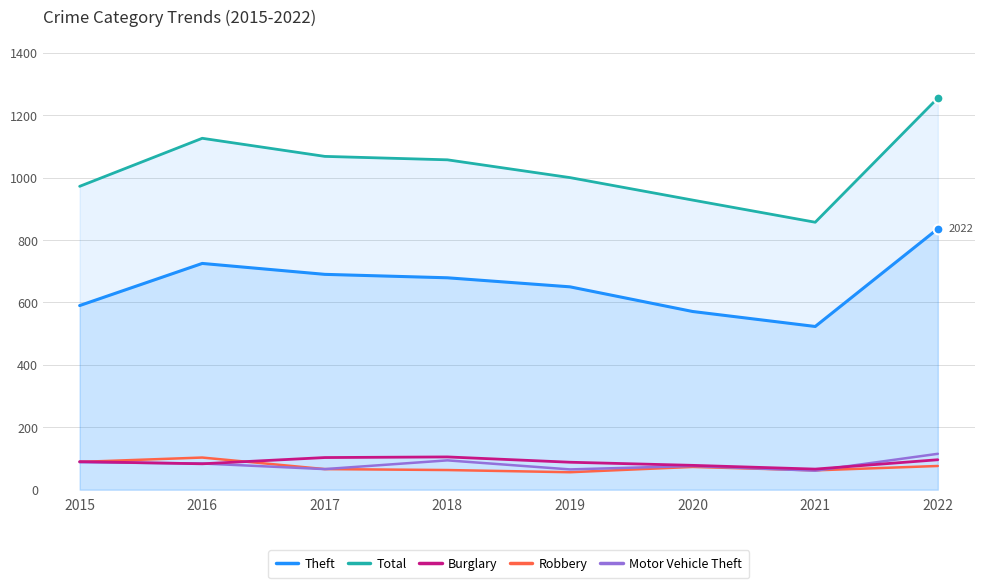

Which series contains the highest Y value?

Total